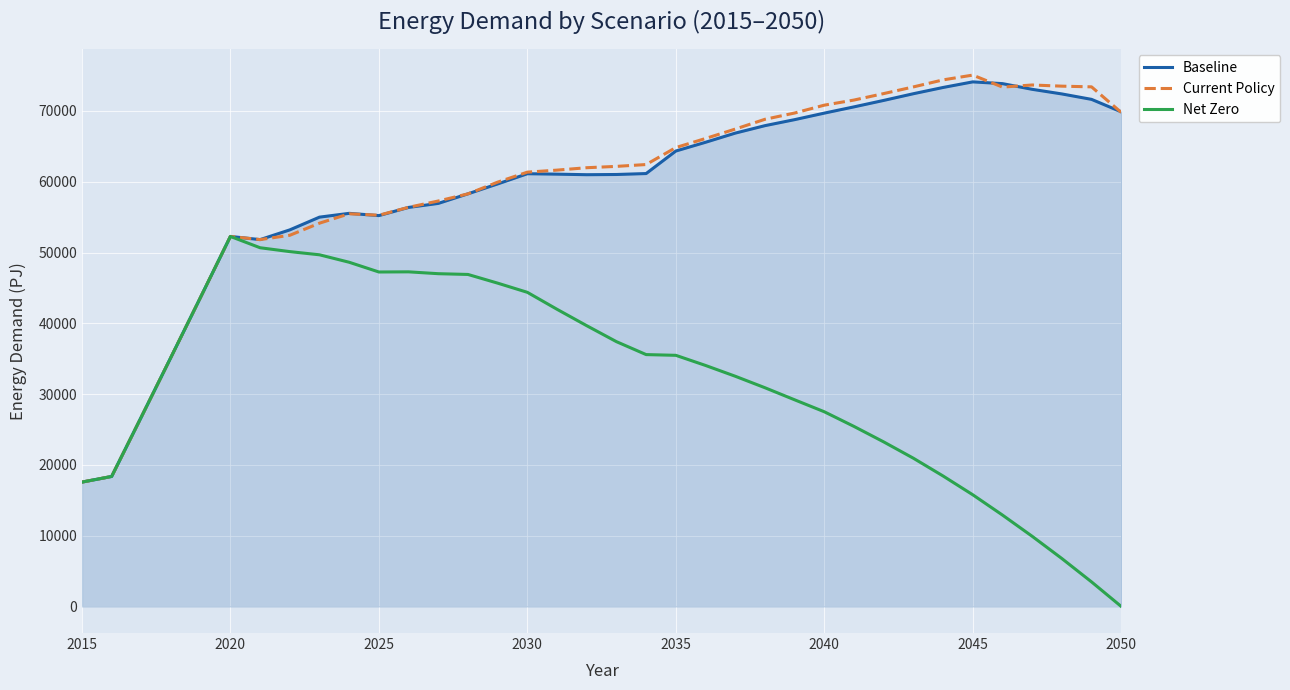

Which series has the widest spread of values?

Current Policy